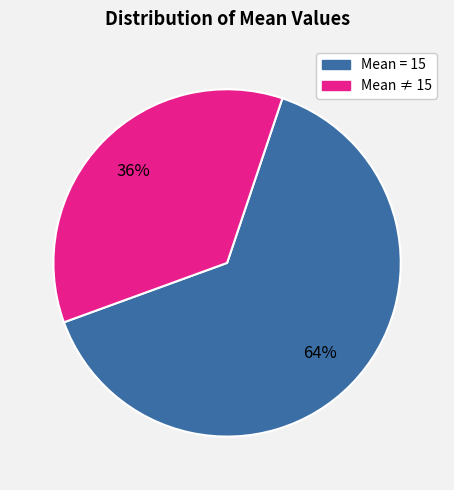

Is there any slice that represents more than half of the pie?

Yes